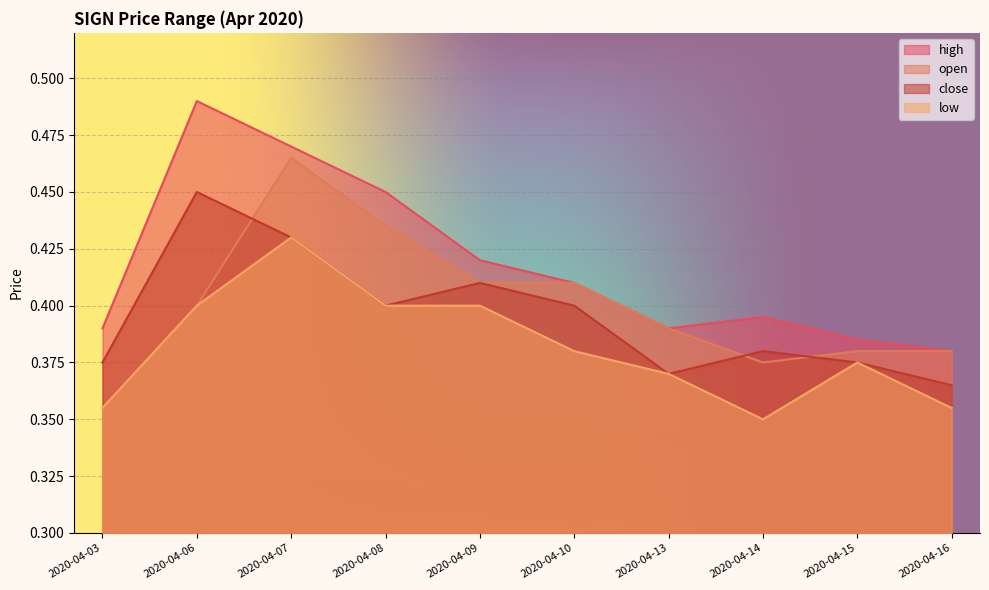

How many lines are shown in the chart?

4